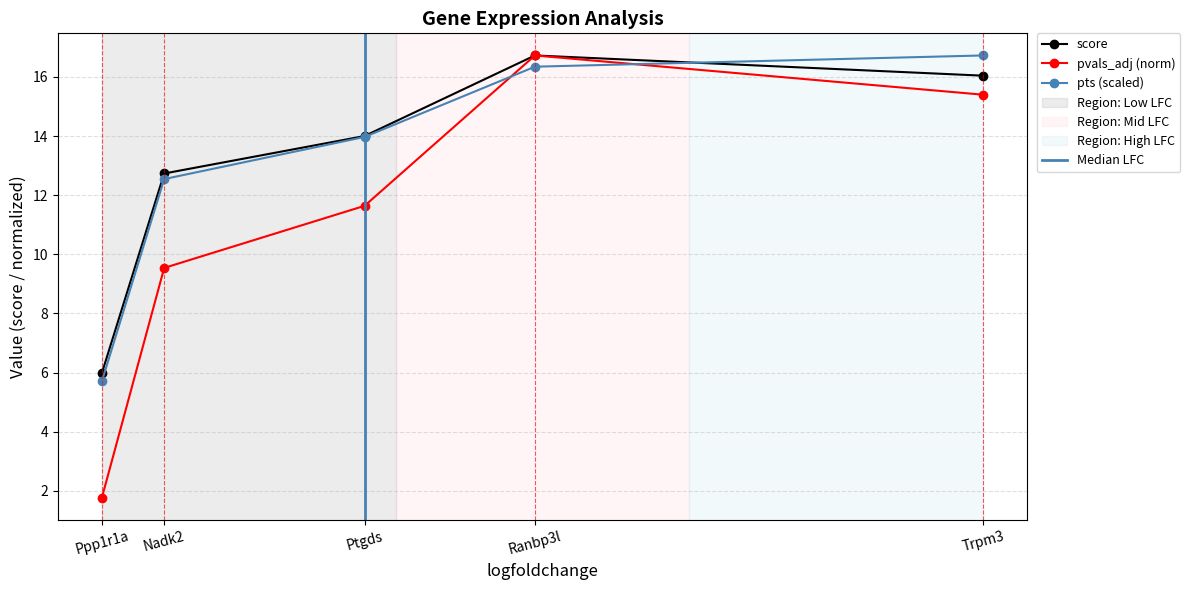

Which category has the highest value in the pts series?

Trpm3